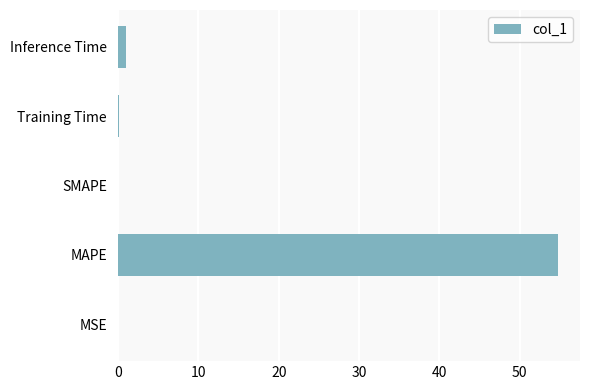

Between Inference Time and MAPE, which is larger?

MAPE